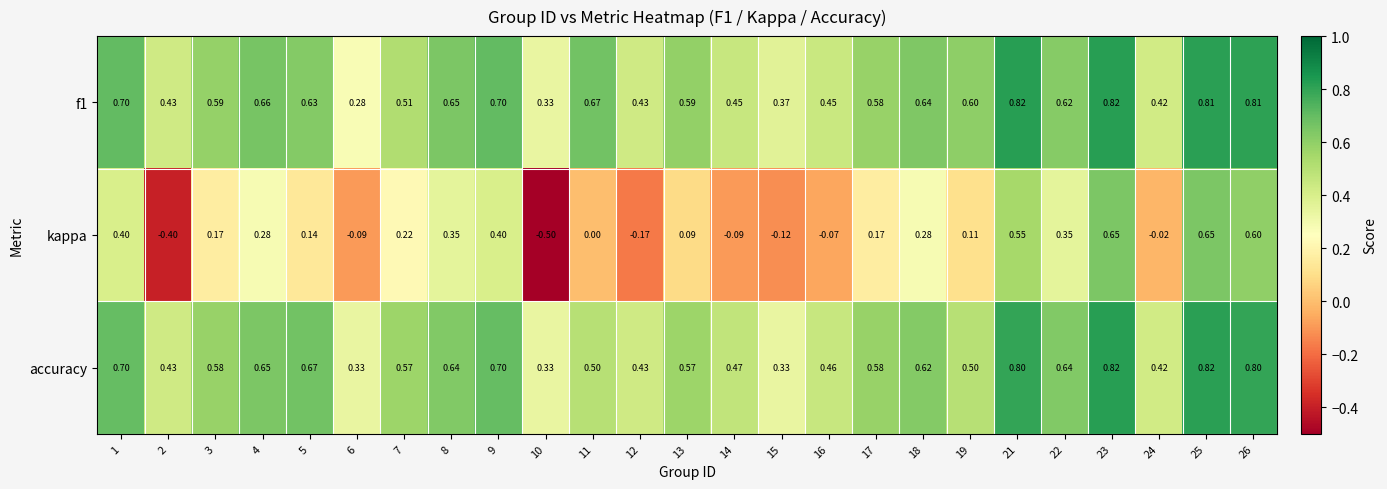

Is the value of f1 at 14 greater than the value of kappa at 4?

Yes